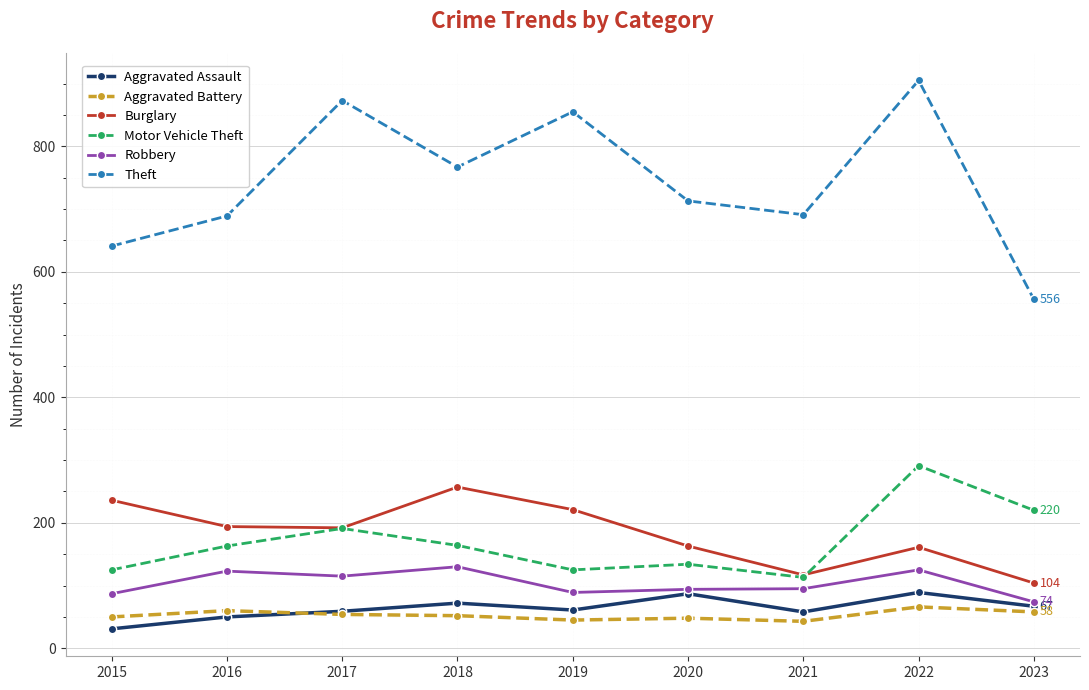

The Robbery series shows 74 at 2023. True or false?

True